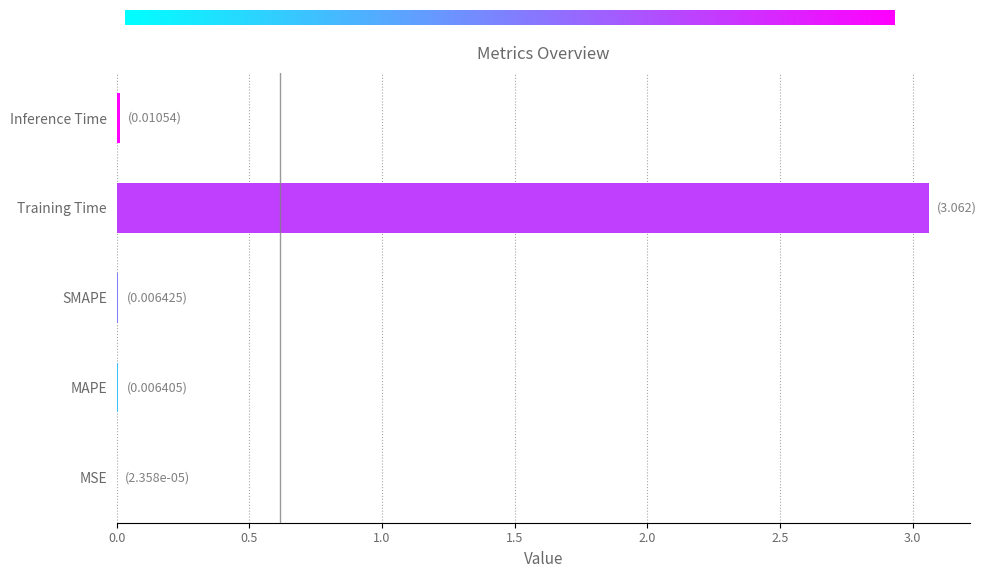

The chart shows a value of 0.0 at Inference Time. True or false?

True